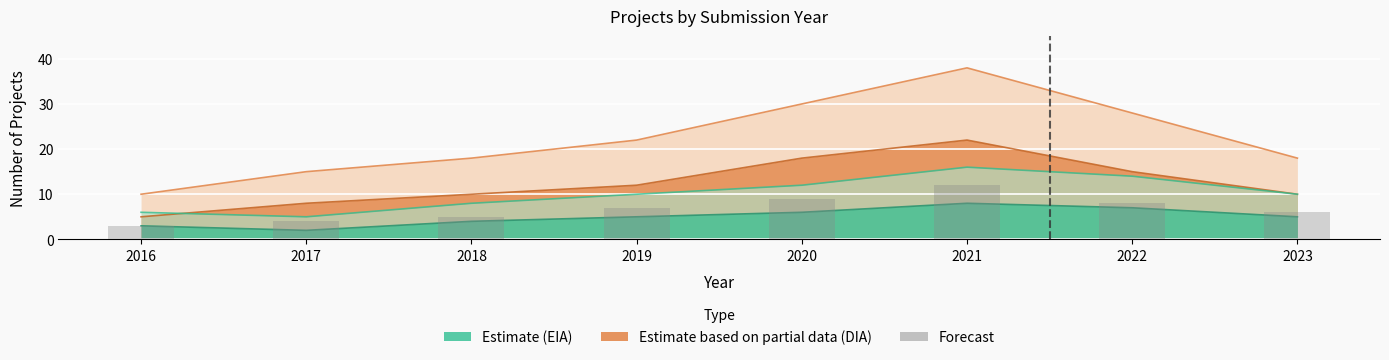

Reading left to right, extract all data points from this chart.

EIA_count: 3	2	4	5	6	8	7	5
DIA_count: 5	8	10	12	18	22	15	10
EIA_upper: 6	5	8	10	12	16	14	10
DIA_upper: 10	15	18	22	30	38	28	18